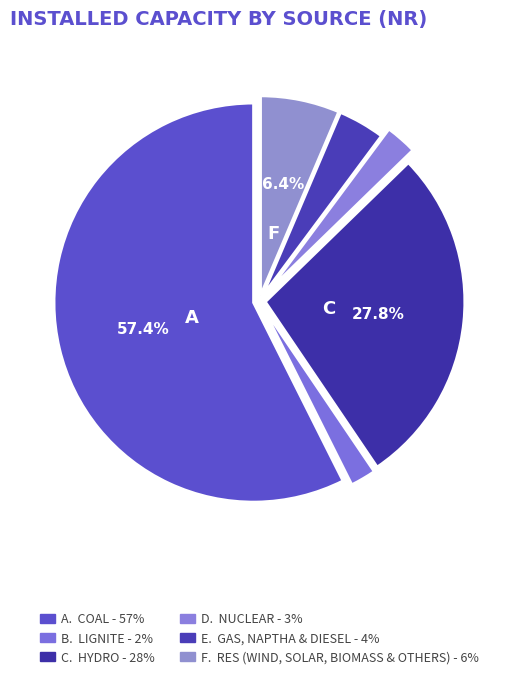

Which category has the smallest portion of the pie?

Lignite